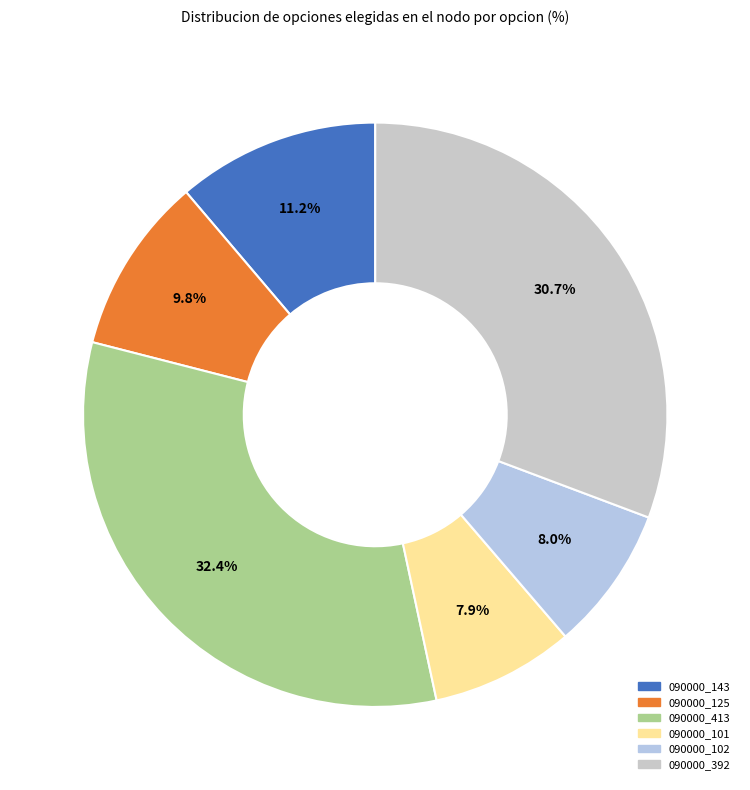

To the nearest percent, what percentage of the pie is 090000_413?

32%